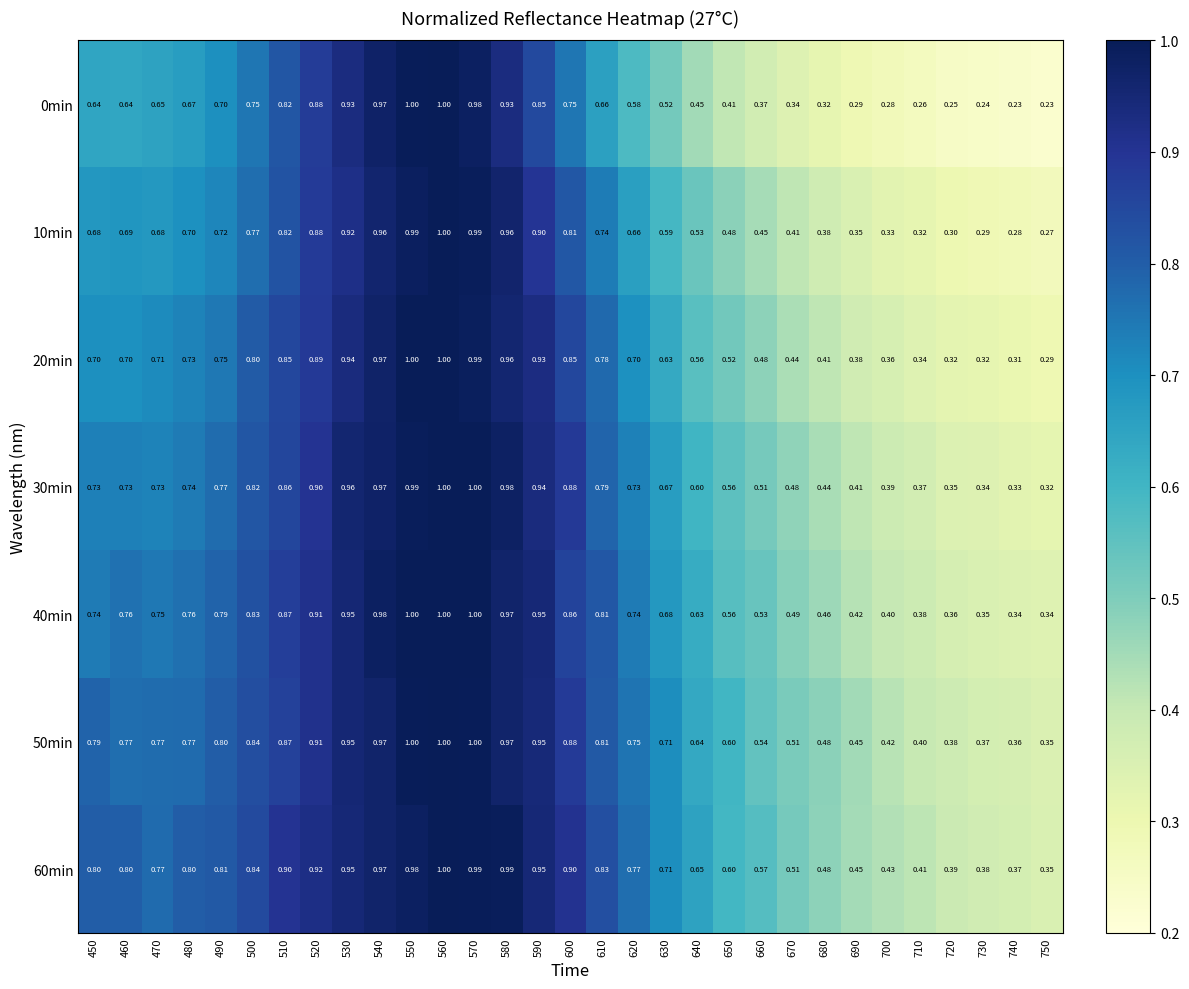

Is the value of 10min at 540 greater than the value of 60min at 570?

No